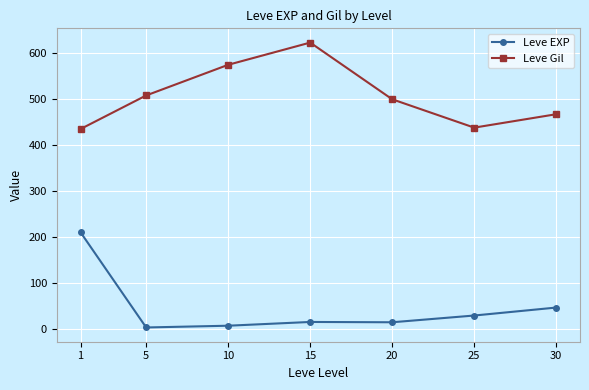

What is the value of the Leve EXP point at the 7th from the left?

47.0